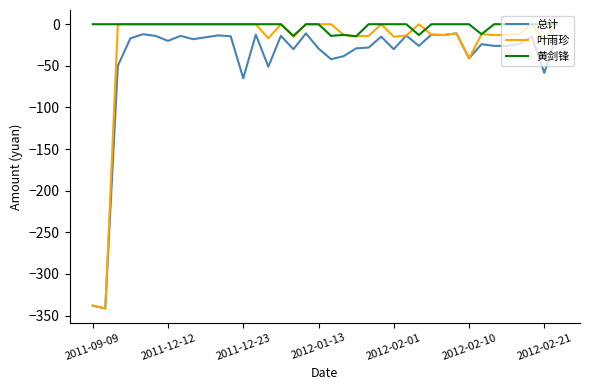

Which series has the widest spread of values?

叶雨珍